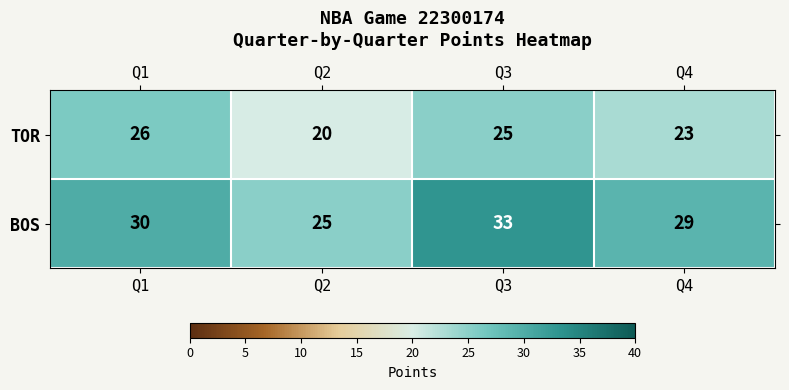

What is the spread (max minus min) of values at Q3?

8